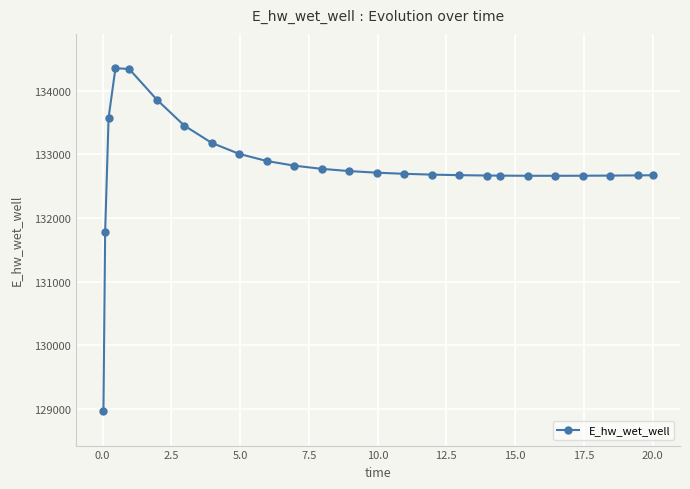

What is the maximum value shown in the chart?

134351.4